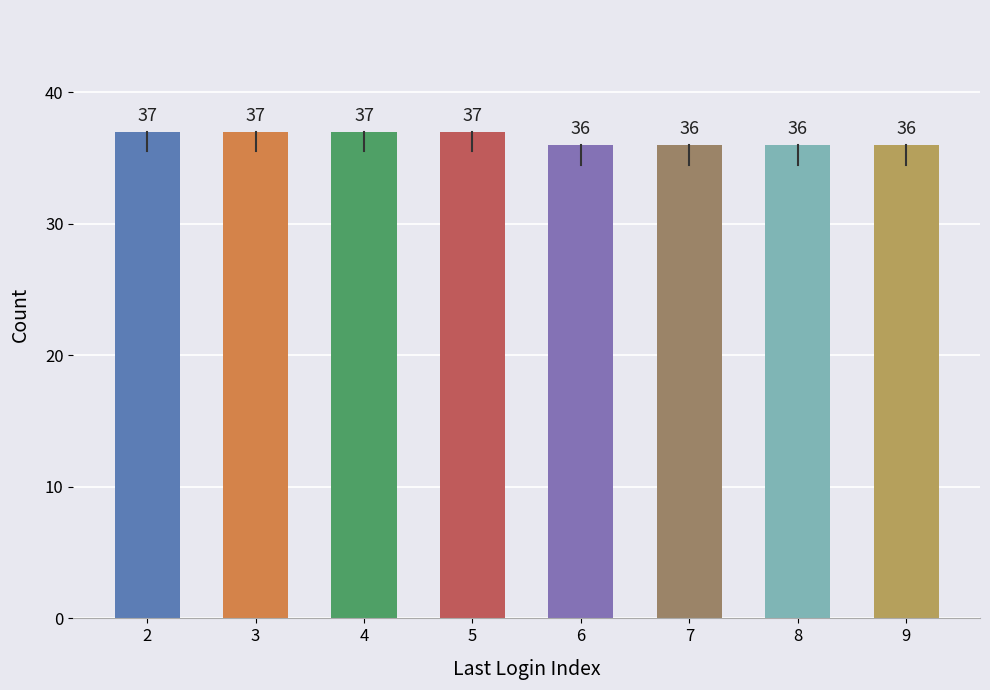

What is the value of the 8th bar from the left?

36